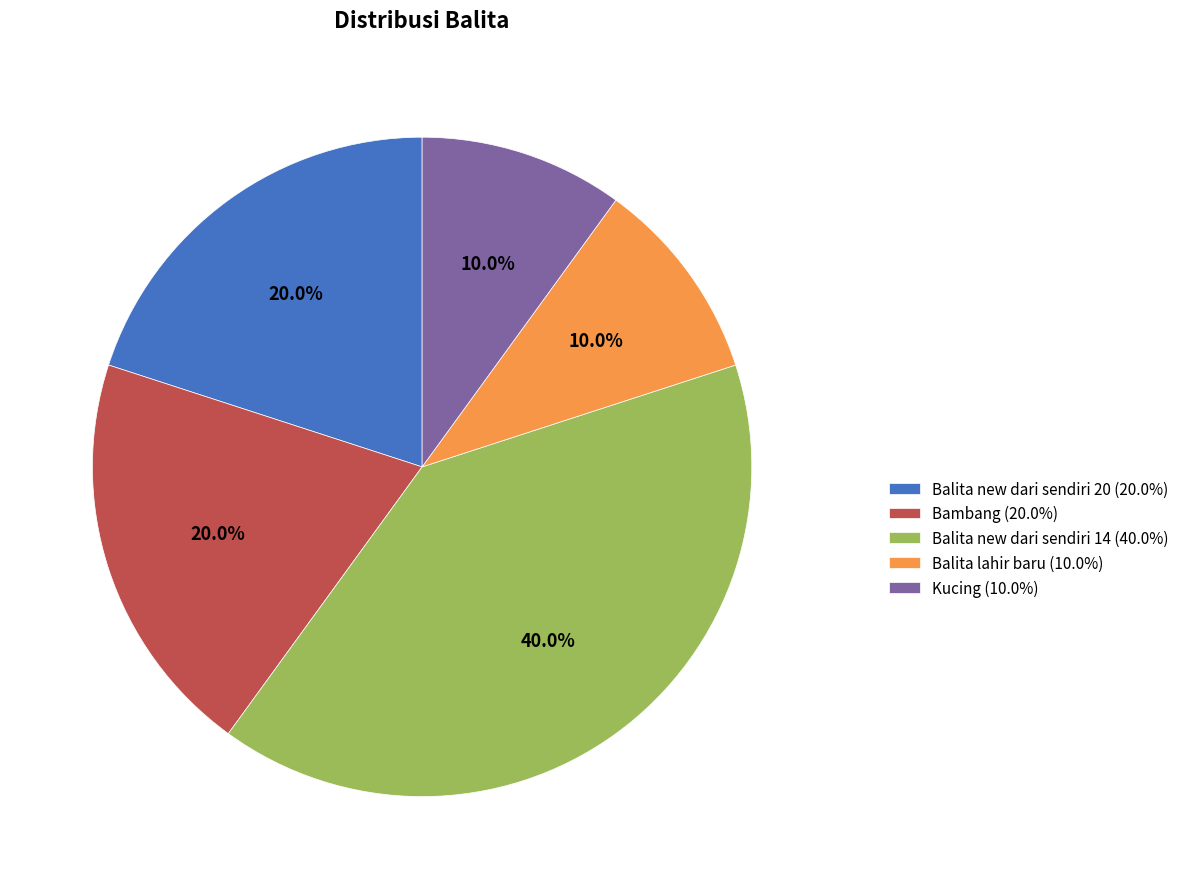

Which category has the biggest portion of the pie?

Balita new dari sendiri 14